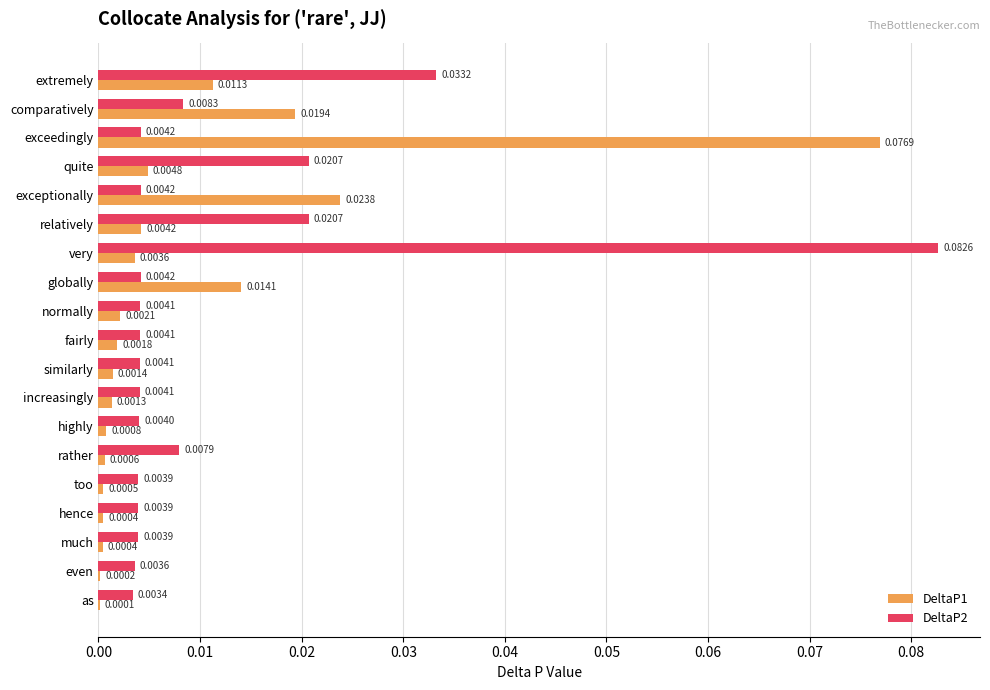

Which series has the largest total across all categories?

DeltaP2